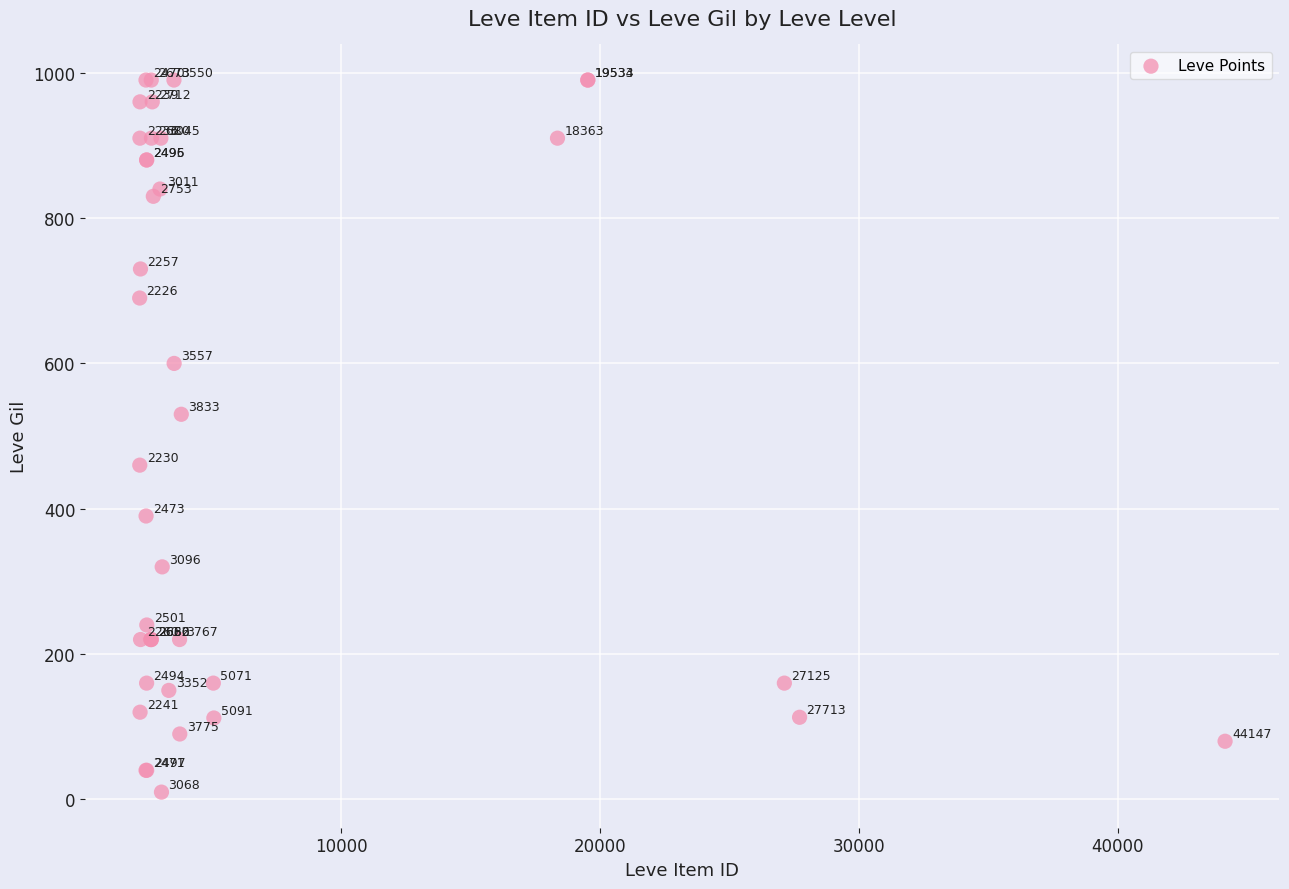

What Y value in the scatter plot is closest to 500?

530